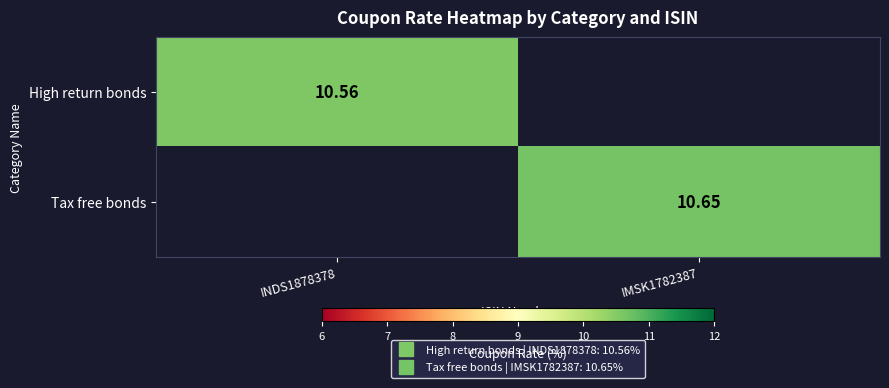

Between INDS1878378 and IMSK1782387, which is larger?

INDS1878378